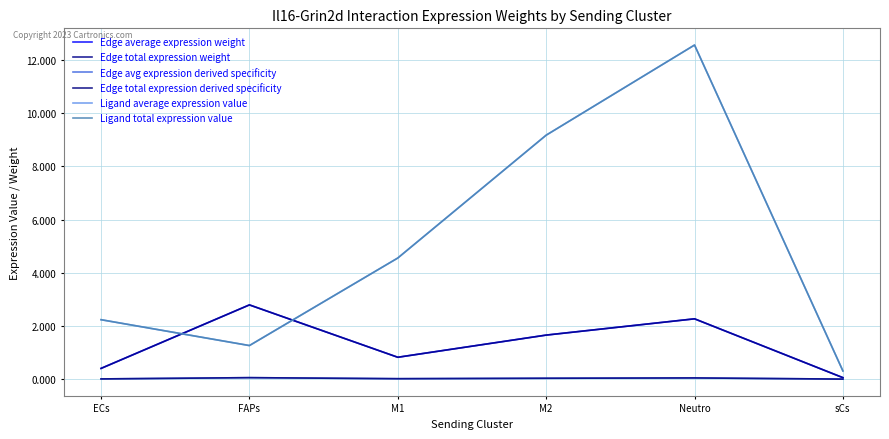

True or false: Ligand total expression value has a value of 2.2 at ECs.

True